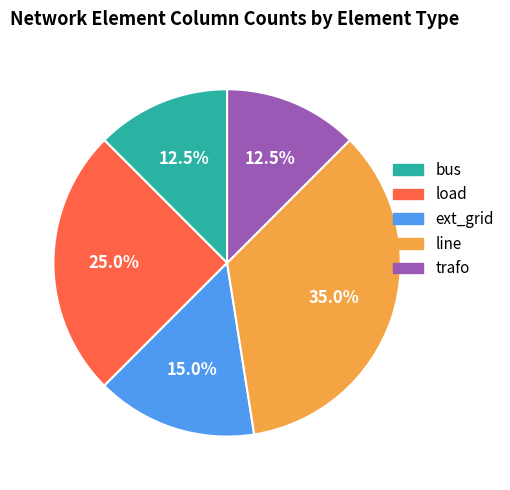

What is the largest slice in the pie chart?

line